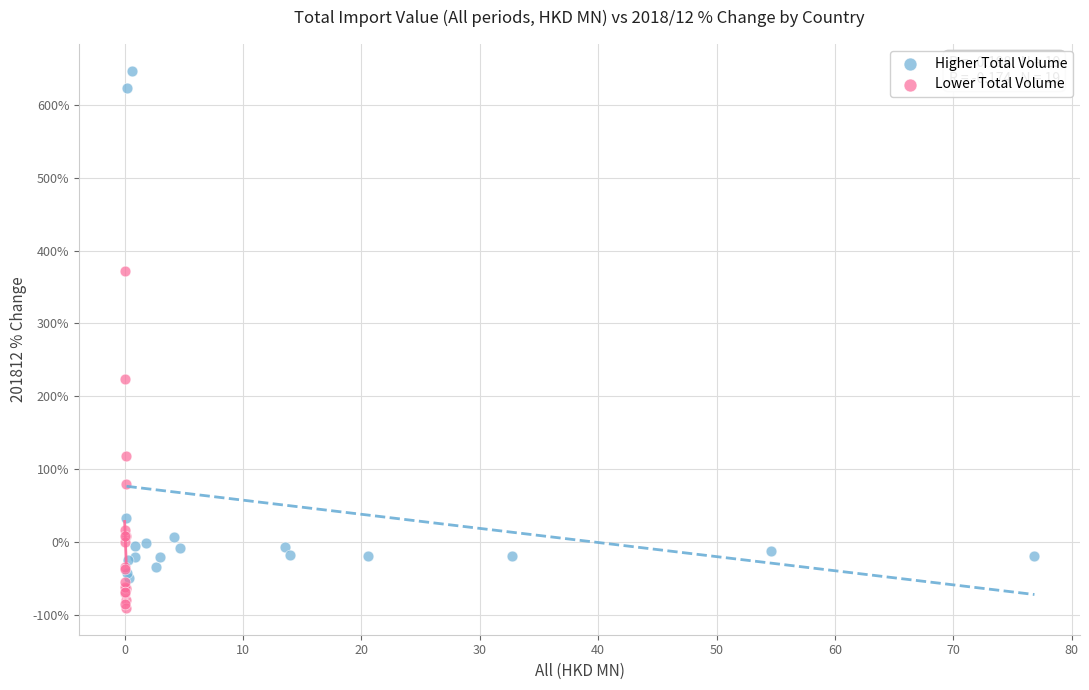

Which series has the largest Y range (max minus min)?

Higher Total Volume